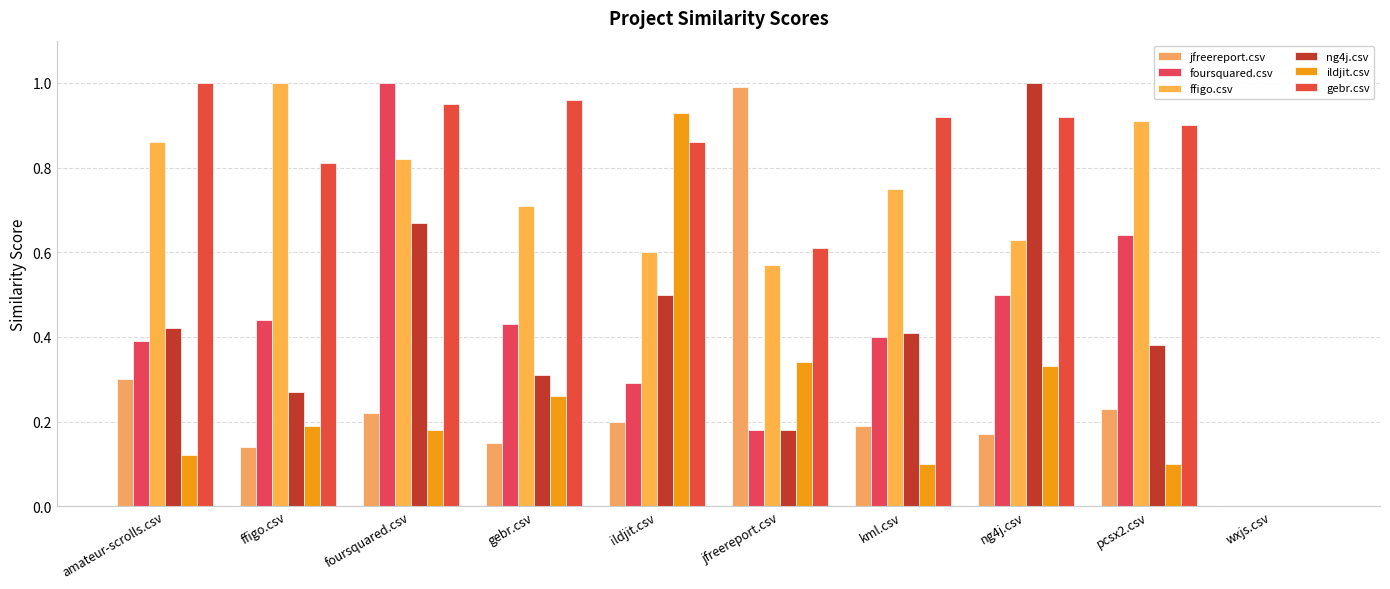

Are the bars grouped side by side (vs. stacked)?

Yes